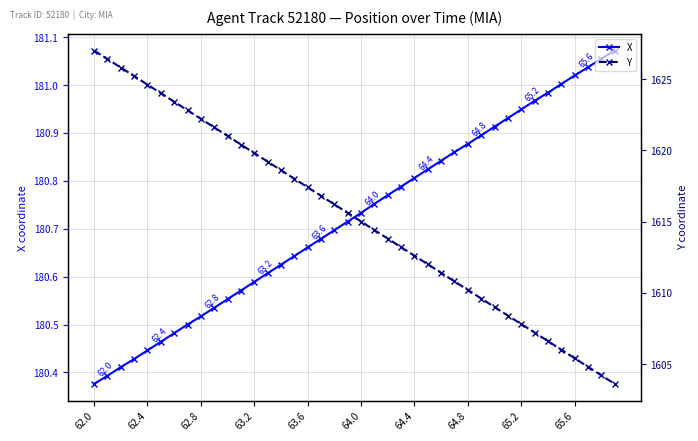

At which category is the sum across all series the highest?

62.0